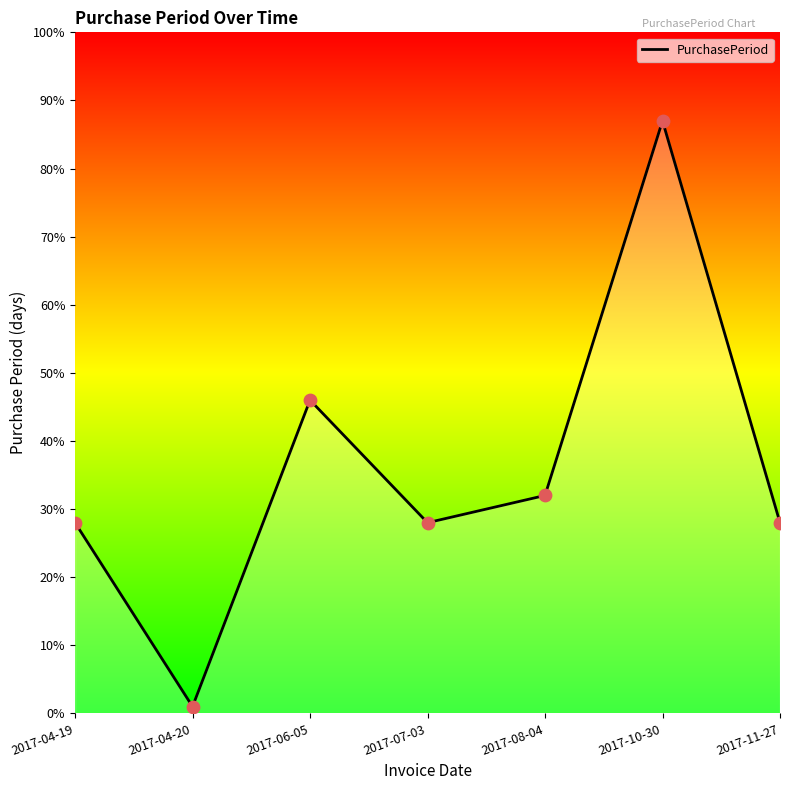

Between 2017-04-20 and 2017-11-27, which is larger?

2017-11-27